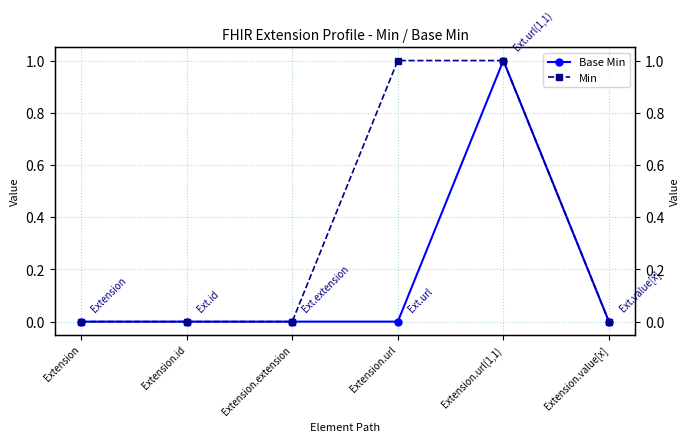

Between Extension.id and Extension.extension, which series saw the biggest shift?

Base Min